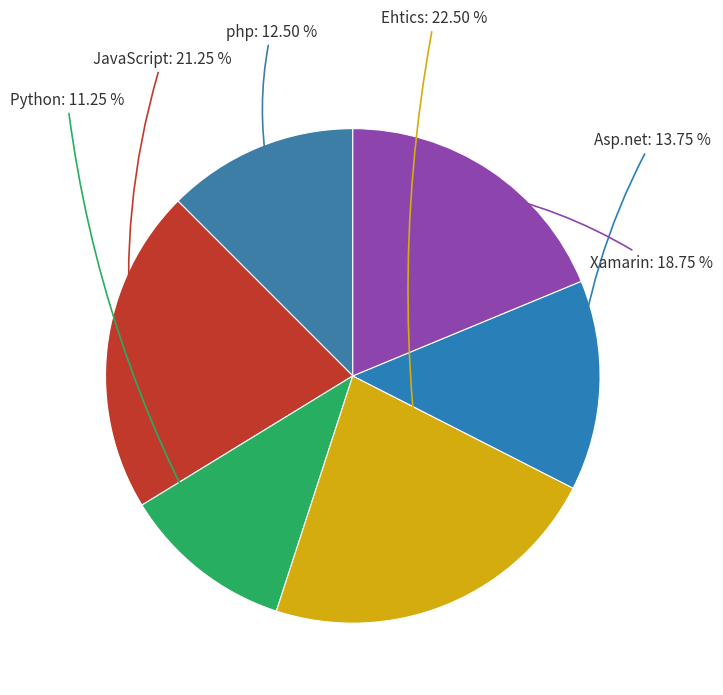

To the nearest percent, what portion does JavaScript represent?

21%